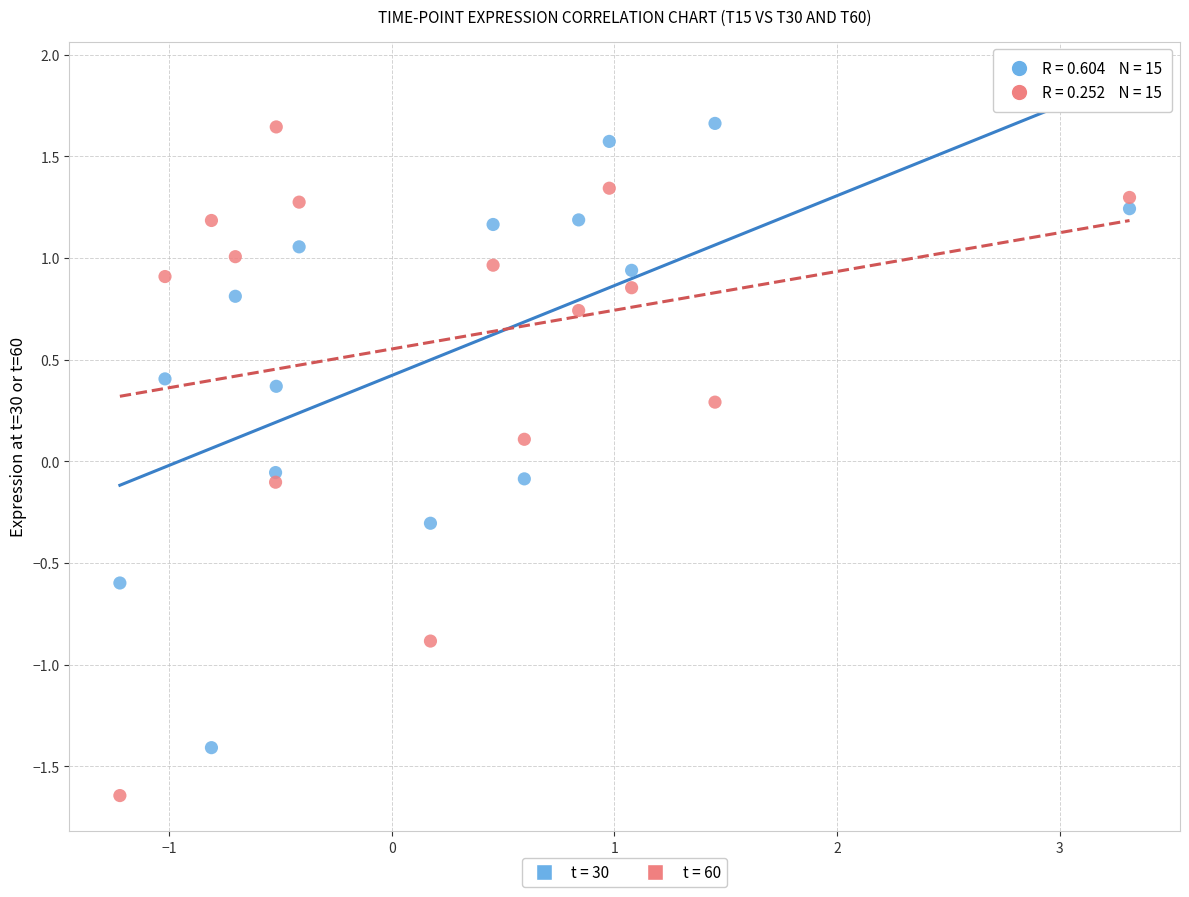

What is the X range (max minus min) for the scatter plot?

4.5